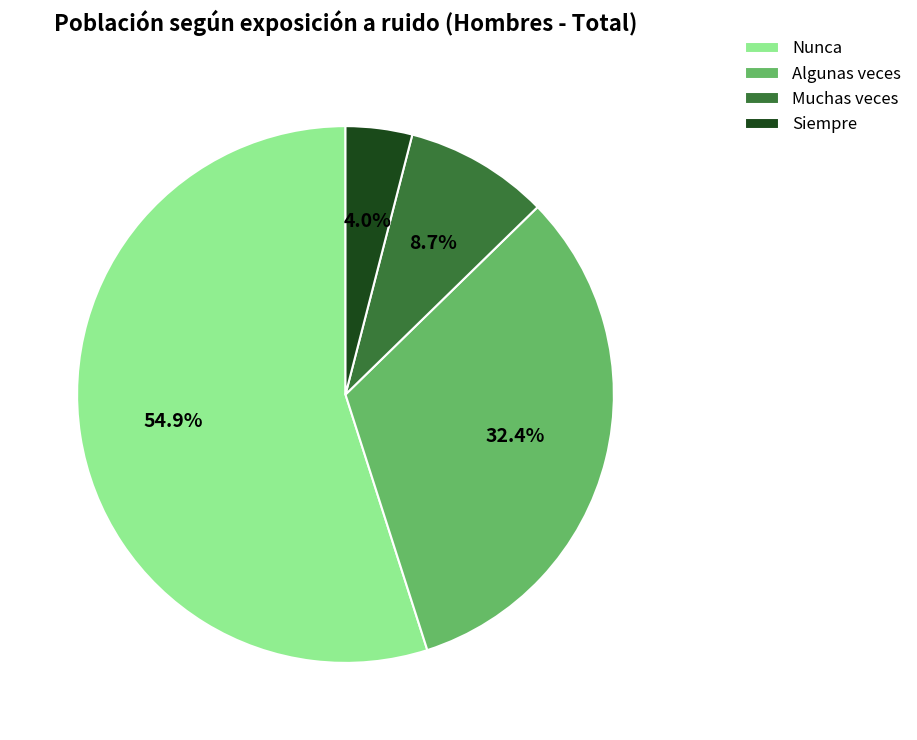

Approximately how many times larger is the value at Nunca compared to Muchas veces?

6.3